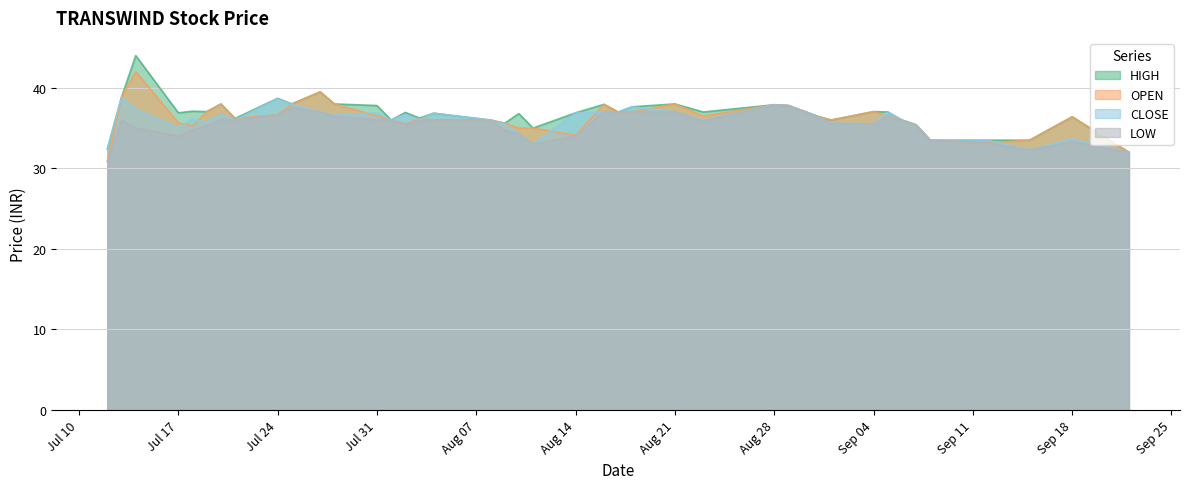

What is the smallest value displayed?

30.9